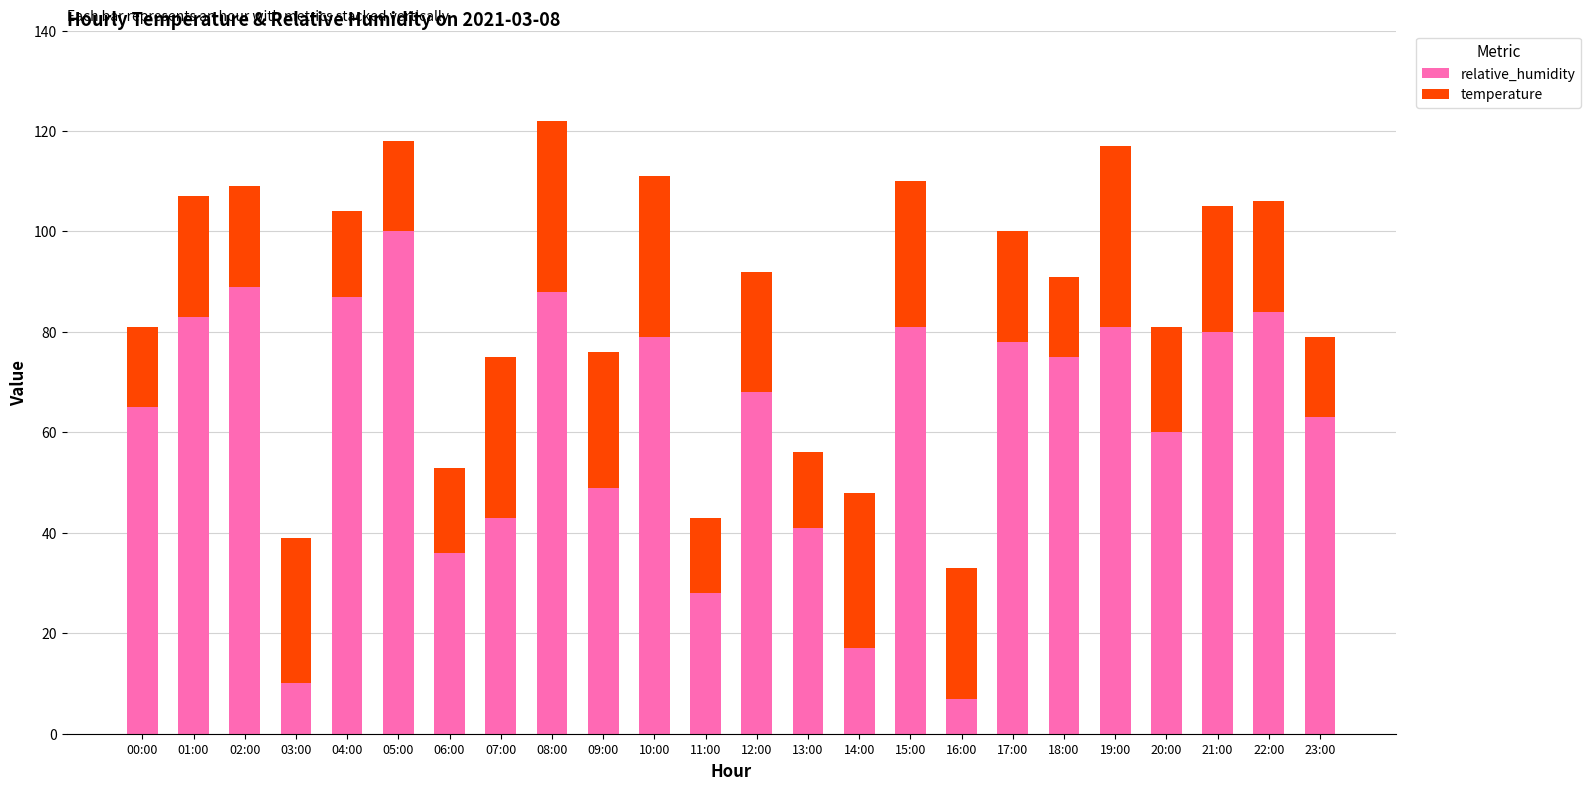

At which label does relative_humidity reach its peak?

05:00